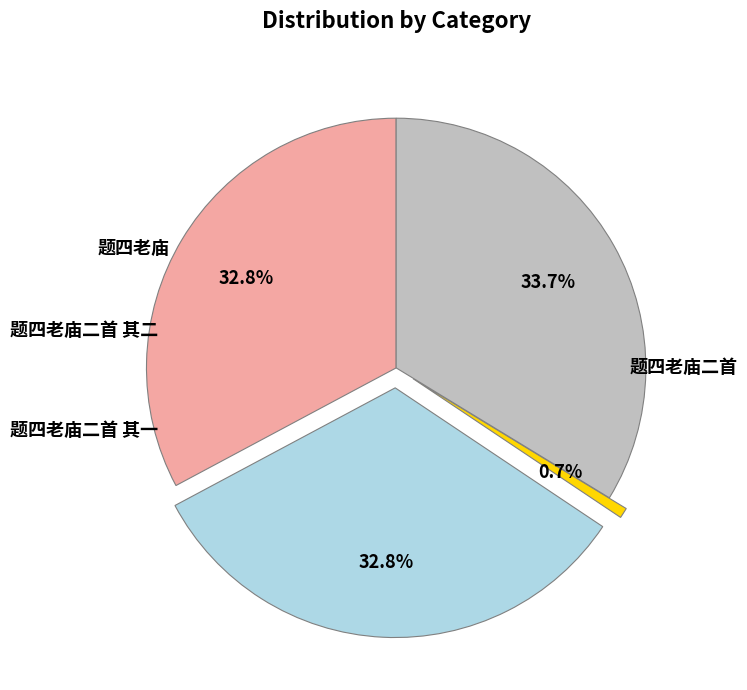

To the nearest percent, what percentage of the pie is 题四老庙二首 其一?

33%